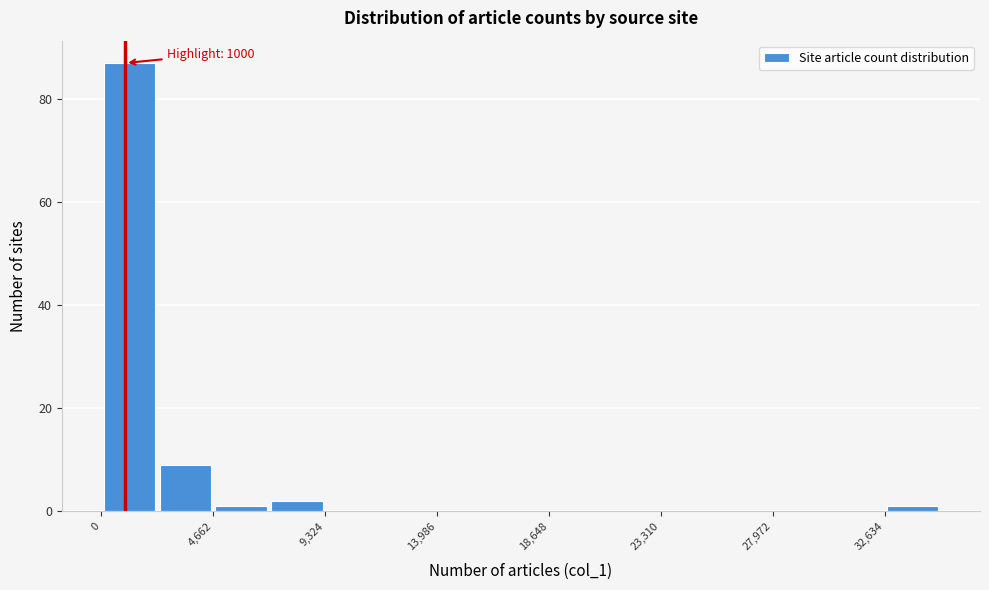

Over which range of the x-axis is the bar tallest?

0 to 2500